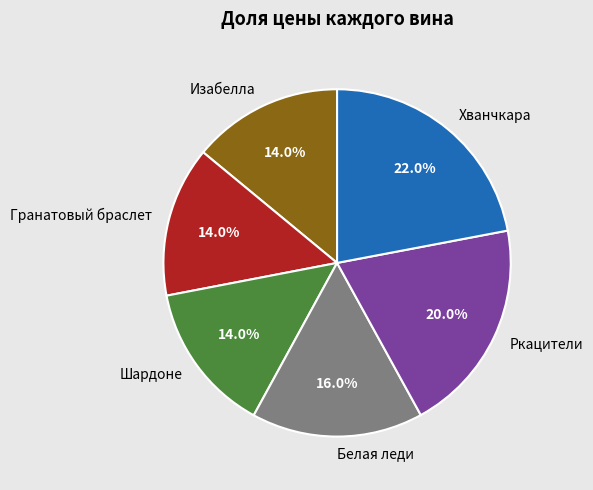

Which has a higher value, Белая леди or Гранатовый браслет?

Белая леди